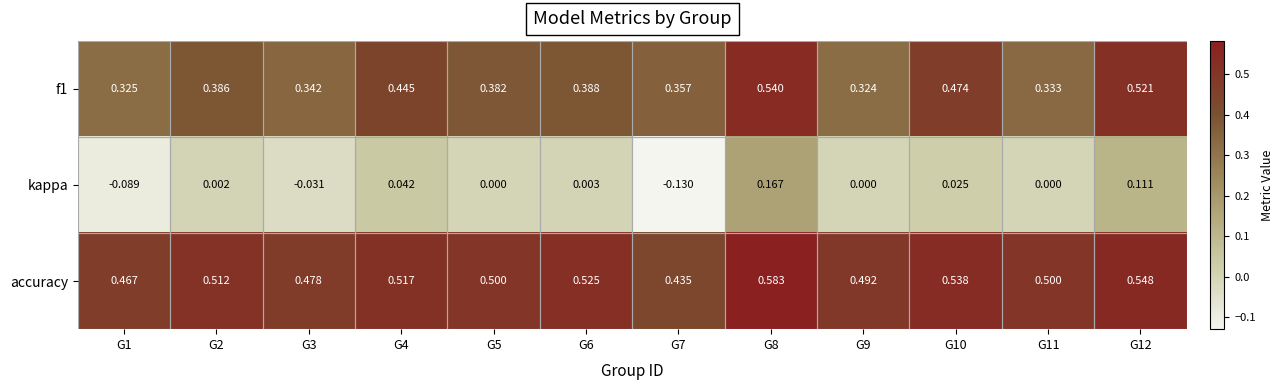

Which series has the largest total across all categories?

accuracy